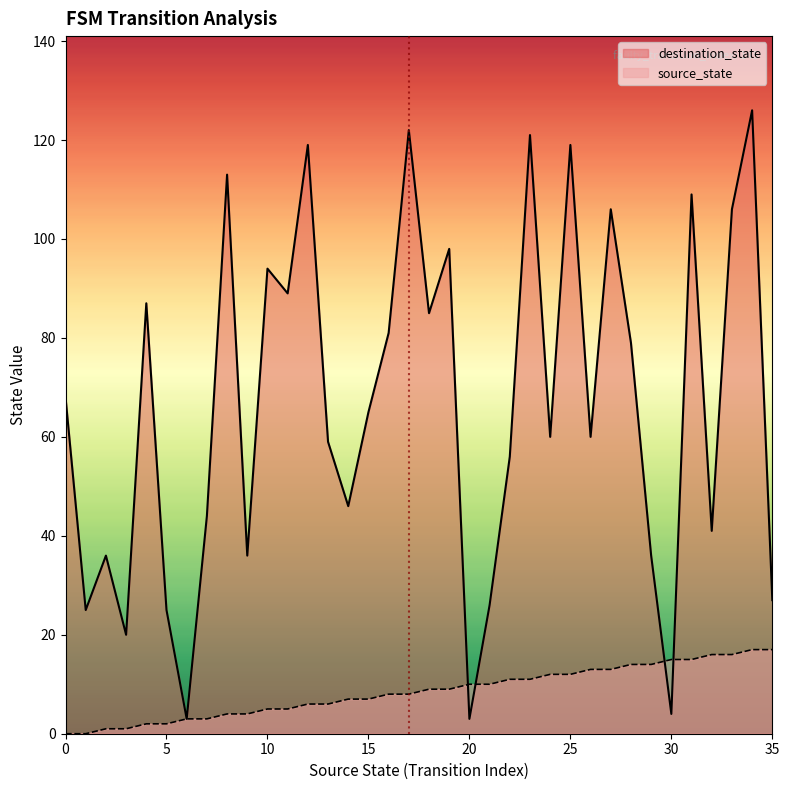

Does the chart have visible grid lines?

No